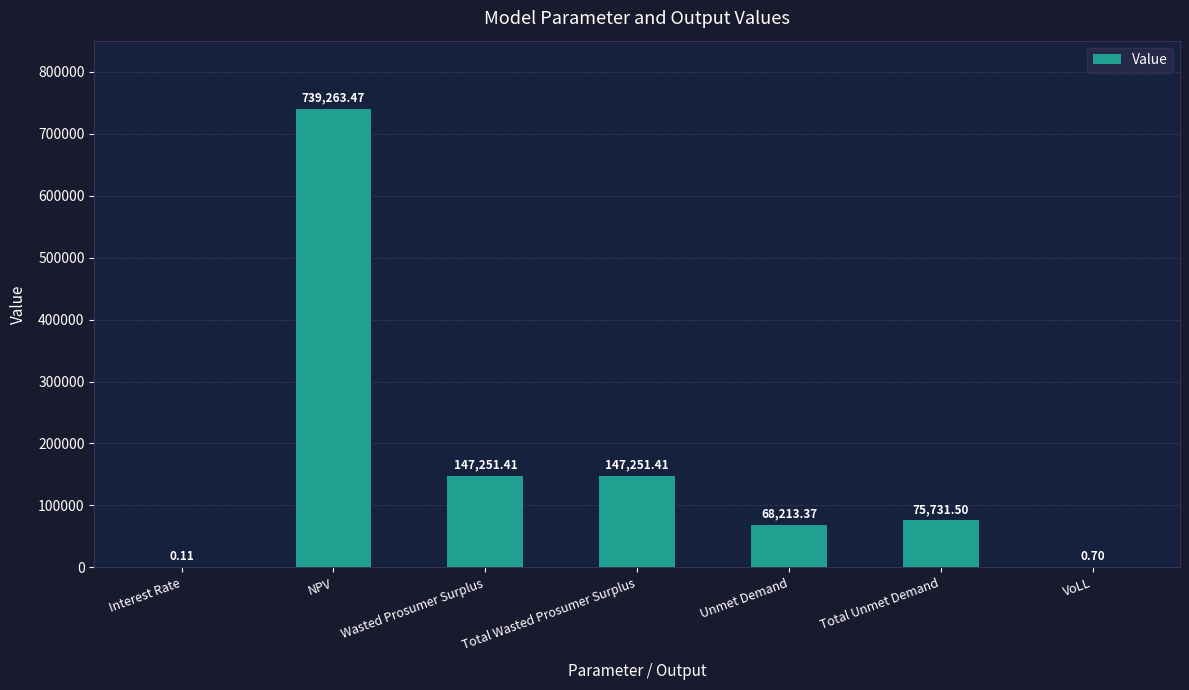

Which label corresponds to the largest value in the chart?

NPV